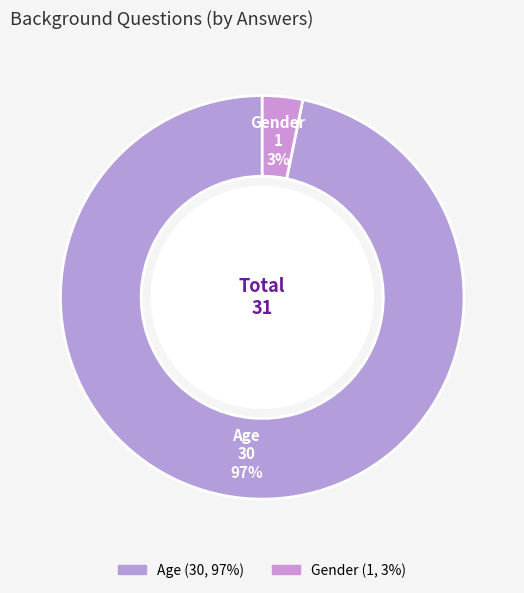

Count the number of slices in the pie.

2